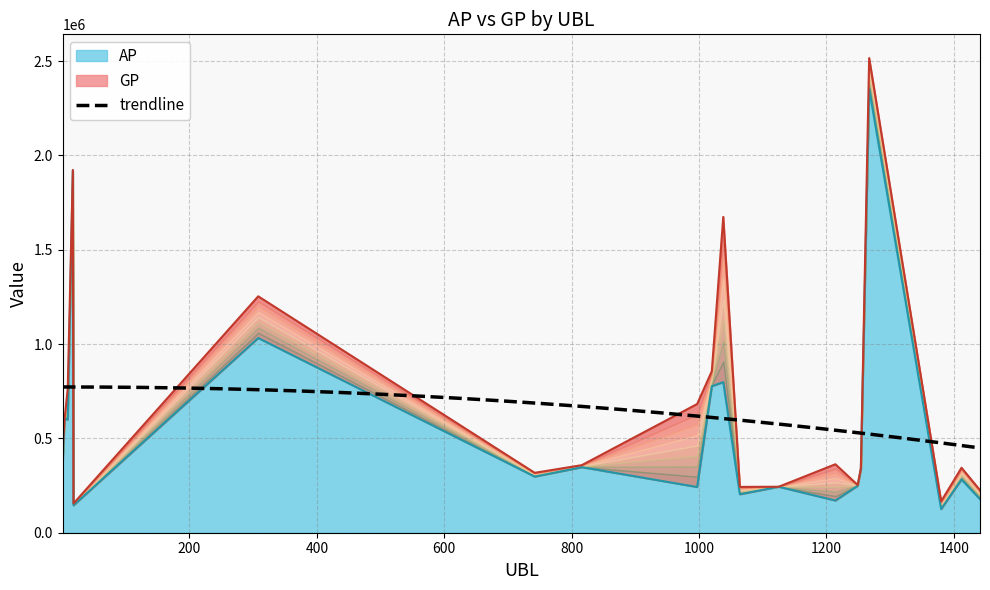

At which category does the chart reach its minimum across all series?

1380